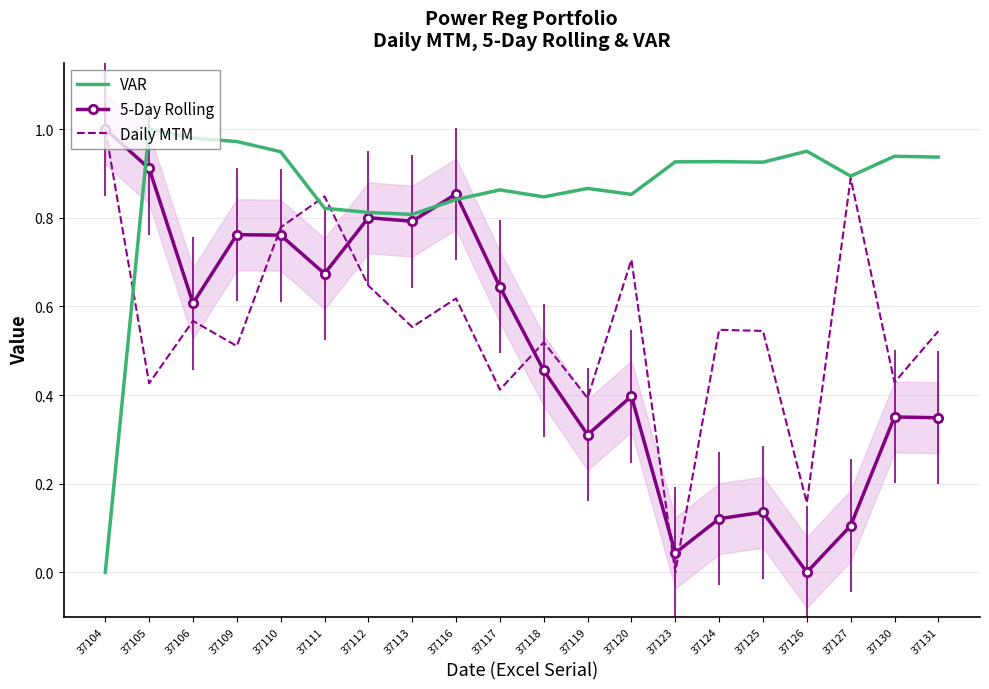

Which series ends up on top after the final intersection of VAR and Daily MTM?

VAR